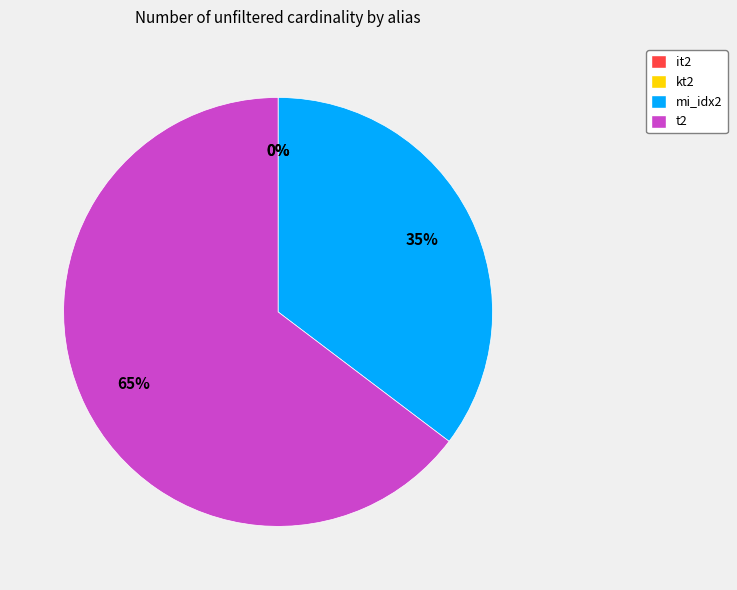

To the nearest percent, what is the difference between the largest and smallest slice percentages?

65%